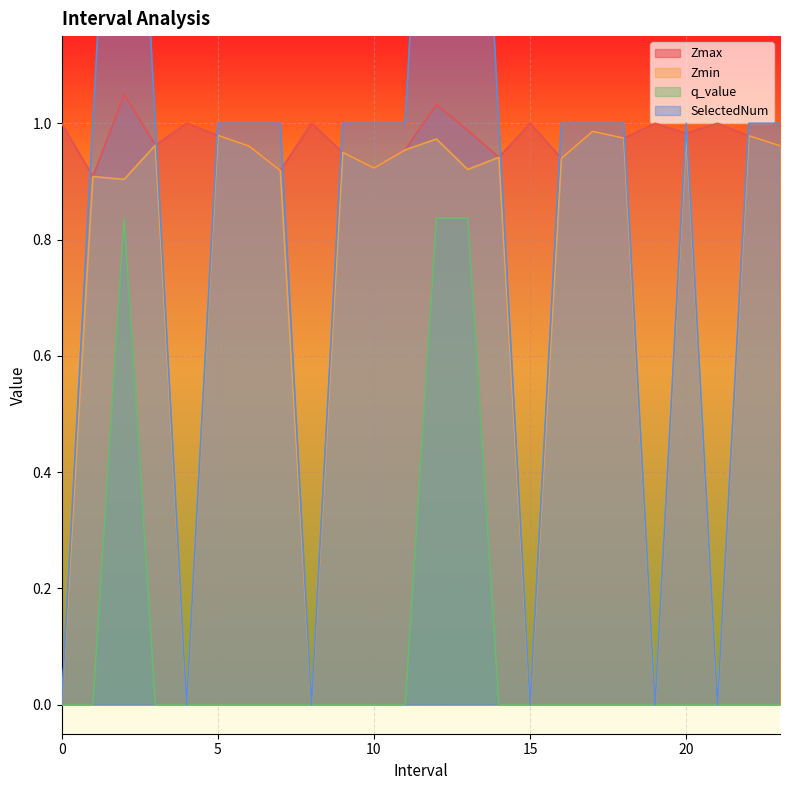

What is the label of the 24th point from the left?

23.0